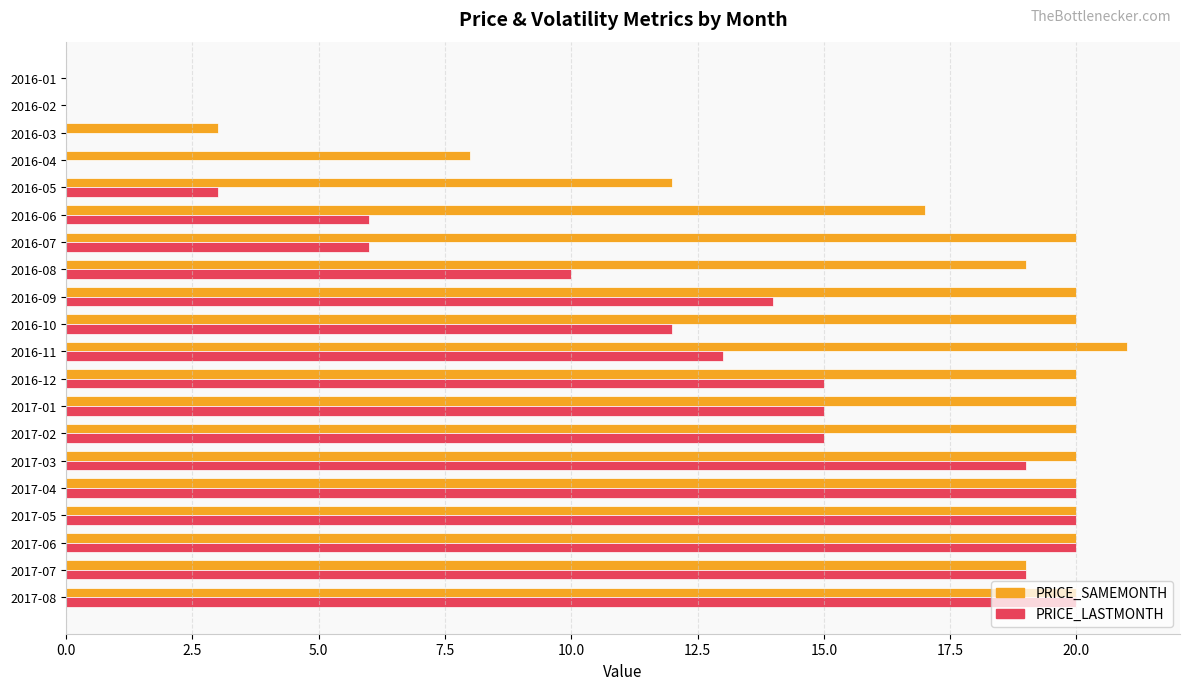

The PRICE_SAMEMONTH series shows 21 at 2016-05. True or false?

False